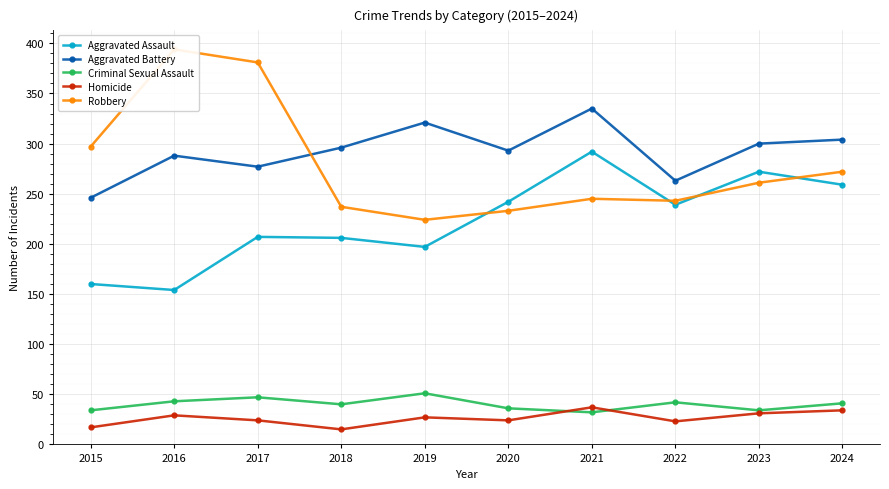

What is the approximate value of Homicide at 2023, to the nearest 5?

30